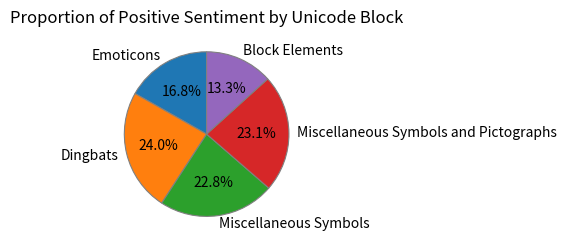

How many slices are in this pie chart?

5